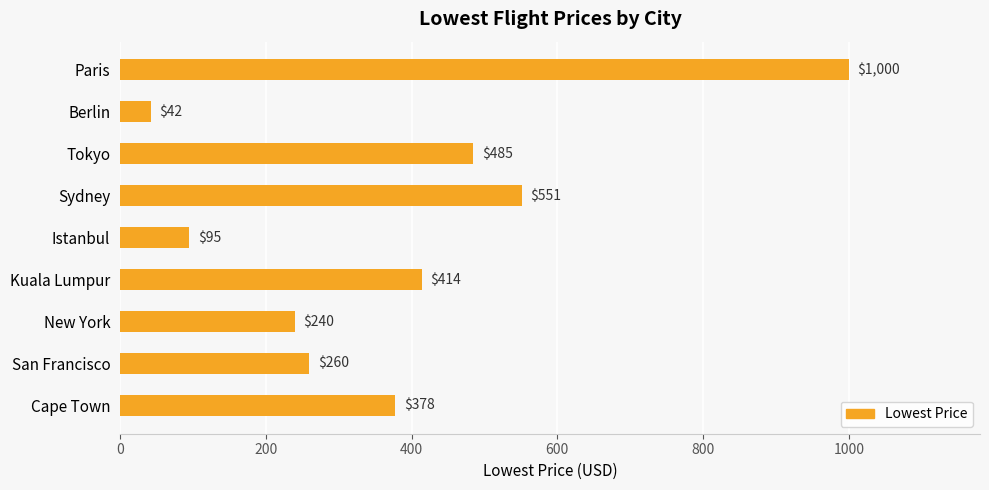

List the labels in order of value, smallest first.

Berlin, Istanbul, New York, San Francisco, Cape Town, Kuala Lumpur, Tokyo, Sydney, Paris